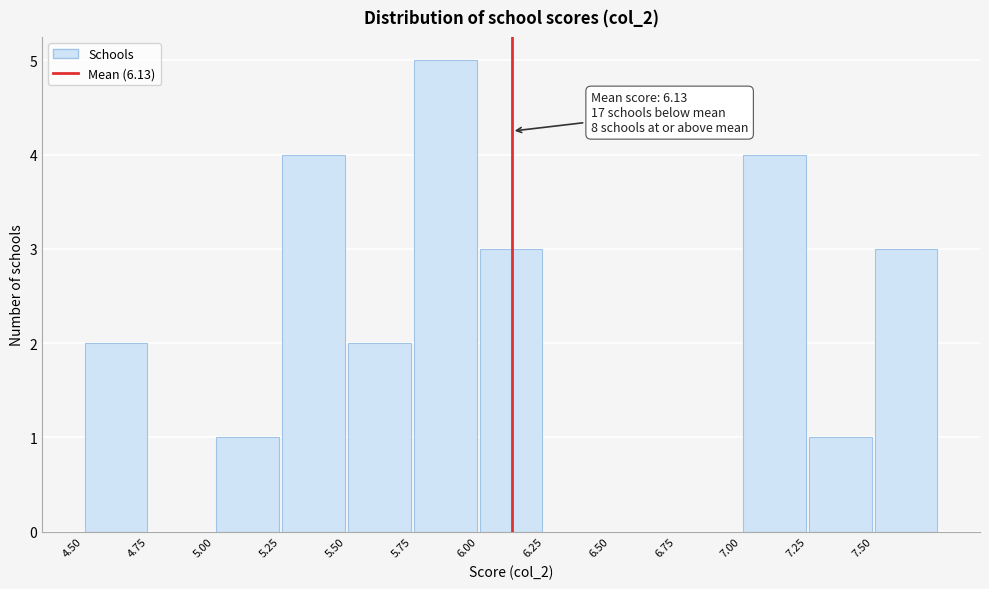

Over which range of the x-axis is the bar tallest?

5.75 to 6.00